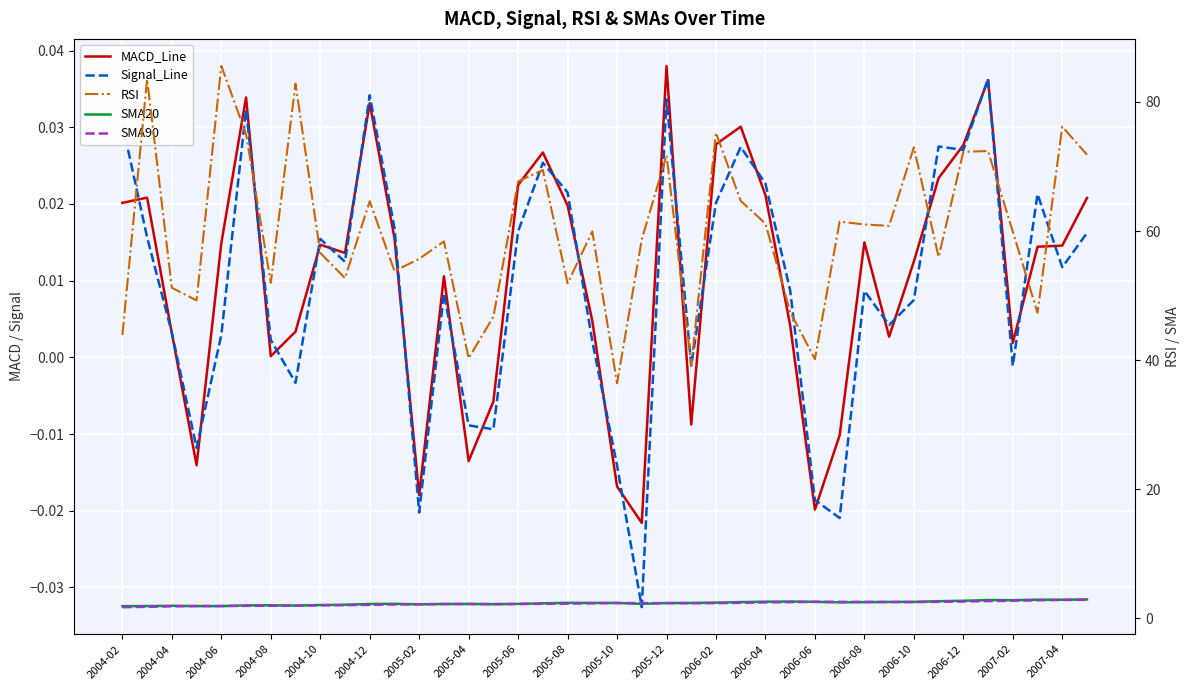

Between 30 and 31, which series saw the biggest shift?

RSI